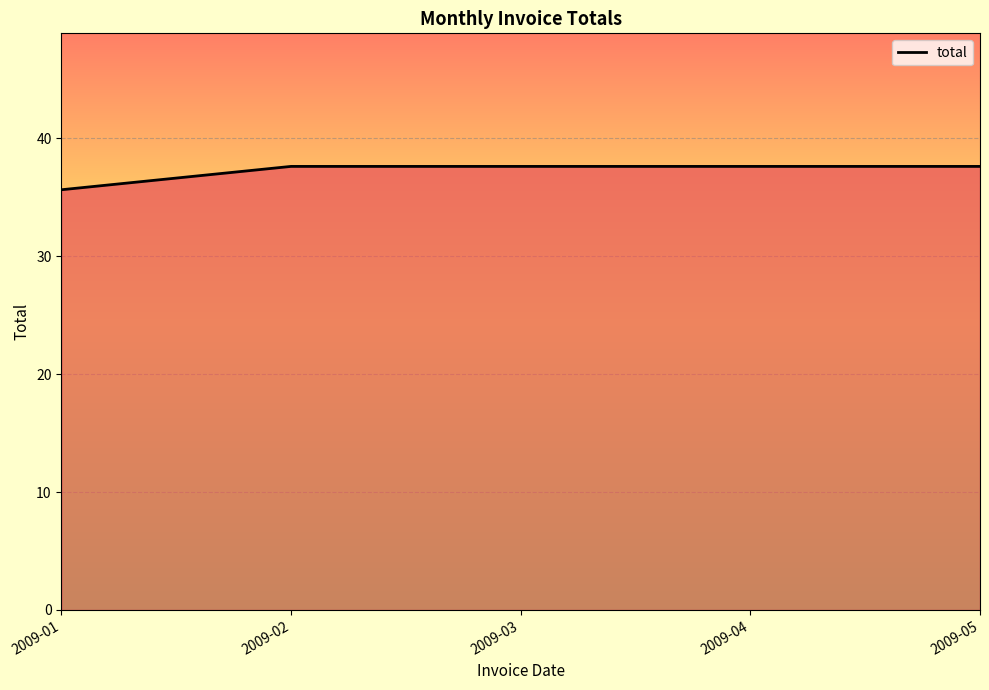

Which label corresponds to the smallest value in the chart?

2009-01